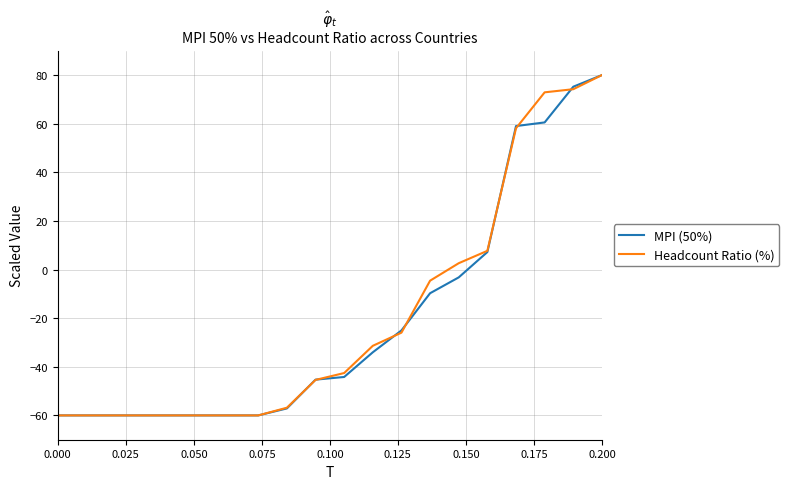

What is the minimum value for Headcount Ratio (%)?

-60.0